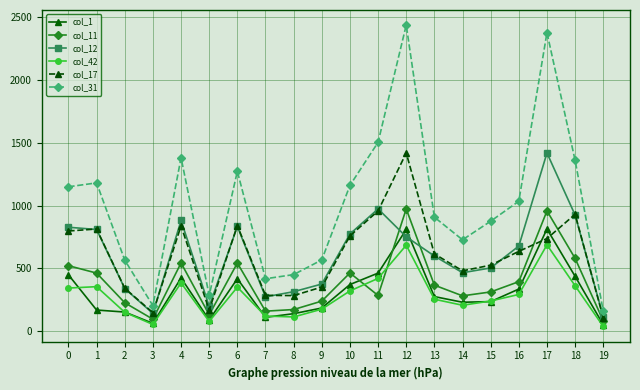

What is the greatest value displayed?

2437